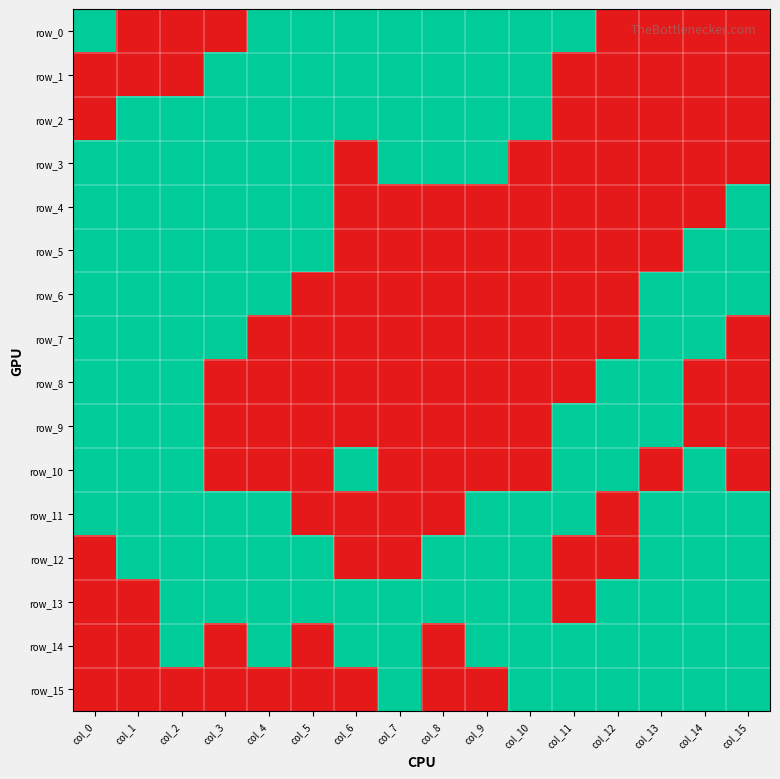

List the series in order of their peak value, highest first.

row_0, row_1, row_2, row_3, row_4, row_5, row_6, row_7, row_8, row_9, row_10, row_11, row_12, row_13, row_14, row_15